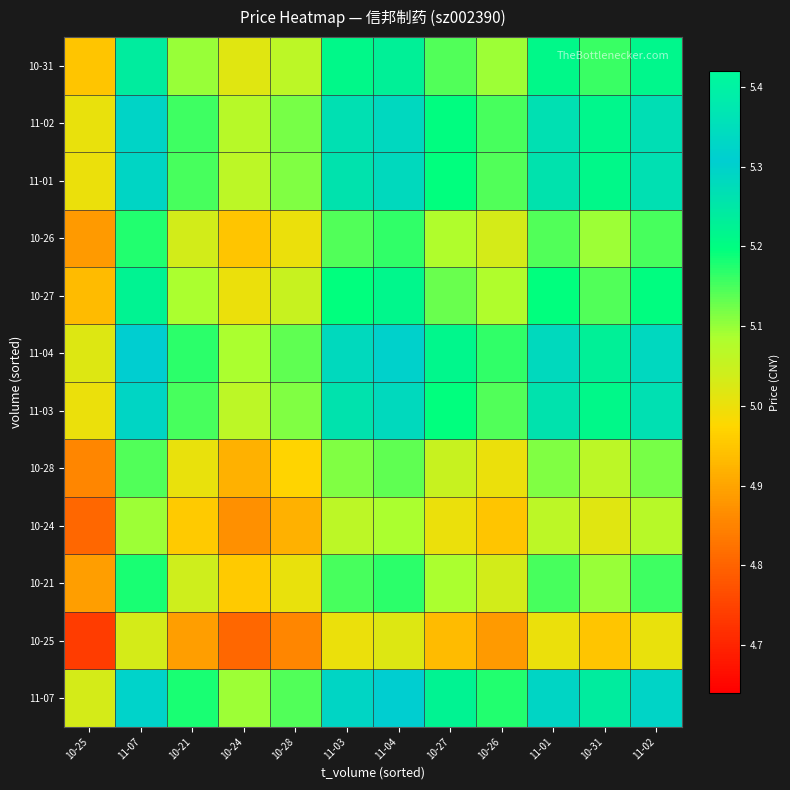

Reading left to right, transcribe all the data shown in this chart.

11-07: 10-25=5.0	11-07=5.3	10-21=5.2	10-24=5.1	10-28=5.1	11-03=5.3	11-04=5.3	10-27=5.2	10-26=5.2	11-01=5.3	10-31=5.2	11-02=5.3
10-25: 10-25=4.7	11-07=5.0	10-21=4.9	10-24=4.8	10-28=4.9	11-03=5.0	11-04=5.0	10-27=4.9	10-26=4.9	11-01=5.0	10-31=5.0	11-02=5.0
10-21: 10-25=4.9	11-07=5.2	10-21=5.0	10-24=5.0	10-28=5.0	11-03=5.2	11-04=5.2	10-27=5.1	10-26=5.0	11-01=5.2	10-31=5.1	11-02=5.2
10-24: 10-25=4.8	11-07=5.1	10-21=5.0	10-24=4.9	10-28=4.9	11-03=5.1	11-04=5.1	10-27=5.0	10-26=5.0	11-01=5.1	10-31=5.0	11-02=5.1
10-28: 10-25=4.9	11-07=5.1	10-21=5.0	10-24=4.9	10-28=5.0	11-03=5.1	11-04=5.1	10-27=5.0	10-26=5.0	11-01=5.1	10-31=5.1	11-02=5.1
11-03: 10-25=5.0	11-07=5.3	10-21=5.2	10-24=5.1	10-28=5.1	11-03=5.3	11-04=5.3	10-27=5.2	10-26=5.1	11-01=5.3	10-31=5.2	11-02=5.3
11-04: 10-25=5.0	11-07=5.3	10-21=5.2	10-24=5.1	10-28=5.1	11-03=5.3	11-04=5.3	10-27=5.2	10-26=5.2	11-01=5.3	10-31=5.2	11-02=5.3
10-27: 10-25=4.9	11-07=5.2	10-21=5.1	10-24=5.0	10-28=5.0	11-03=5.2	11-04=5.2	10-27=5.1	10-26=5.1	11-01=5.2	10-31=5.1	11-02=5.2
10-26: 10-25=4.9	11-07=5.2	10-21=5.0	10-24=5.0	10-28=5.0	11-03=5.1	11-04=5.2	10-27=5.1	10-26=5.0	11-01=5.1	10-31=5.1	11-02=5.2
11-01: 10-25=5.0	11-07=5.3	10-21=5.2	10-24=5.1	10-28=5.1	11-03=5.3	11-04=5.3	10-27=5.2	10-26=5.1	11-01=5.3	10-31=5.2	11-02=5.3
11-02: 10-25=5.0	11-07=5.3	10-21=5.2	10-24=5.1	10-28=5.1	11-03=5.3	11-04=5.3	10-27=5.2	10-26=5.2	11-01=5.3	10-31=5.2	11-02=5.3
10-31: 10-25=5.0	11-07=5.2	10-21=5.1	10-24=5.0	10-28=5.1	11-03=5.2	11-04=5.2	10-27=5.1	10-26=5.1	11-01=5.2	10-31=5.2	11-02=5.2